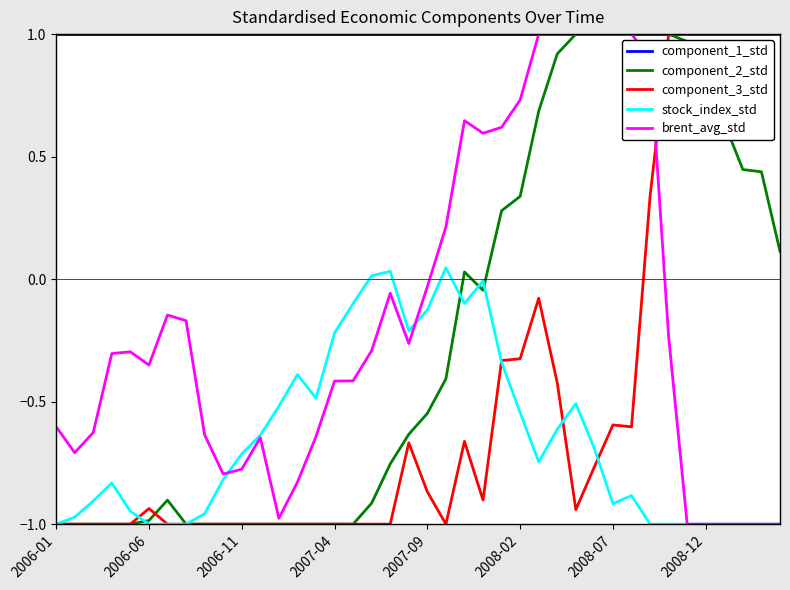

Which series has the largest total across all categories?

component_1_std